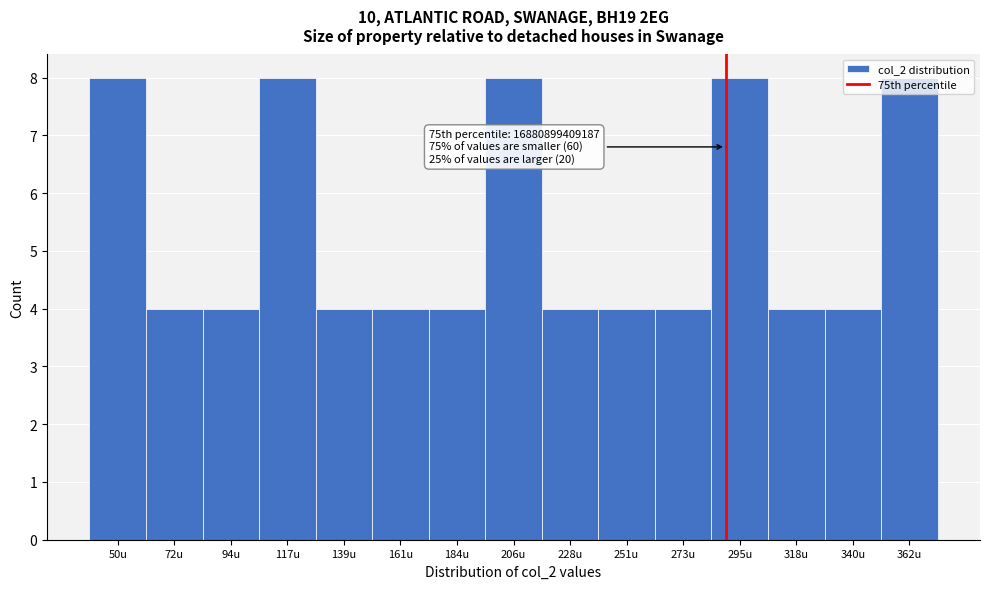

What is the smallest value displayed?

4